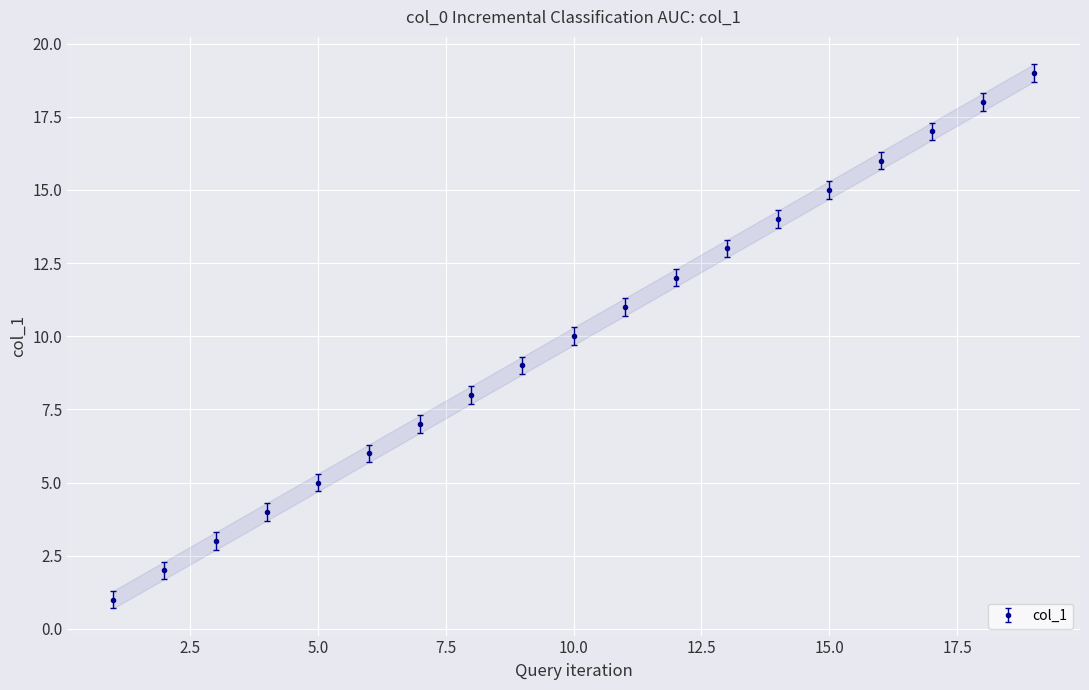

At which label is the value closest to 10?

10